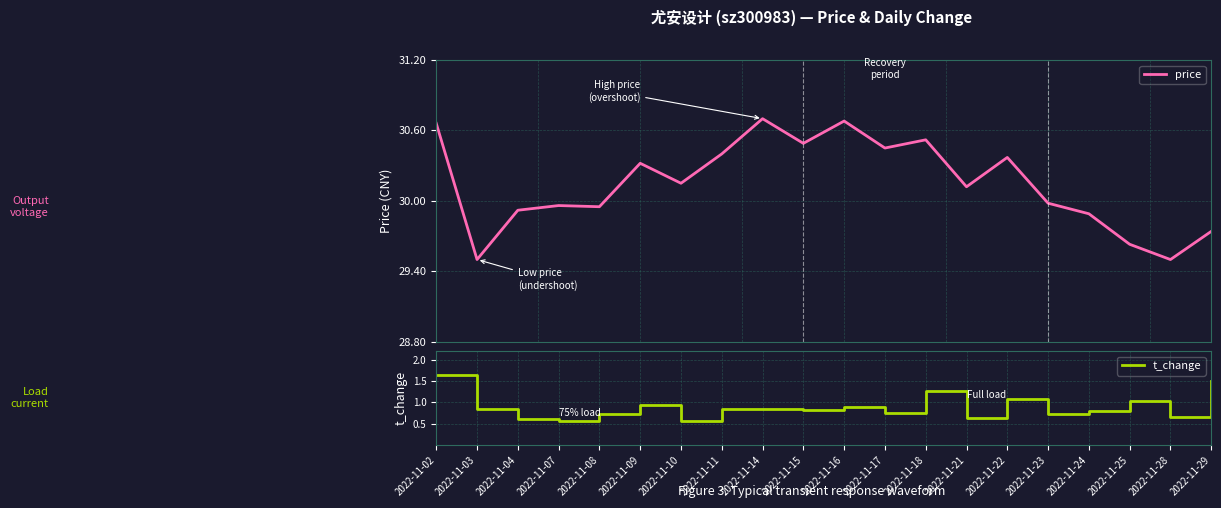

Read the t_change value at 2022-11-15.

0.8